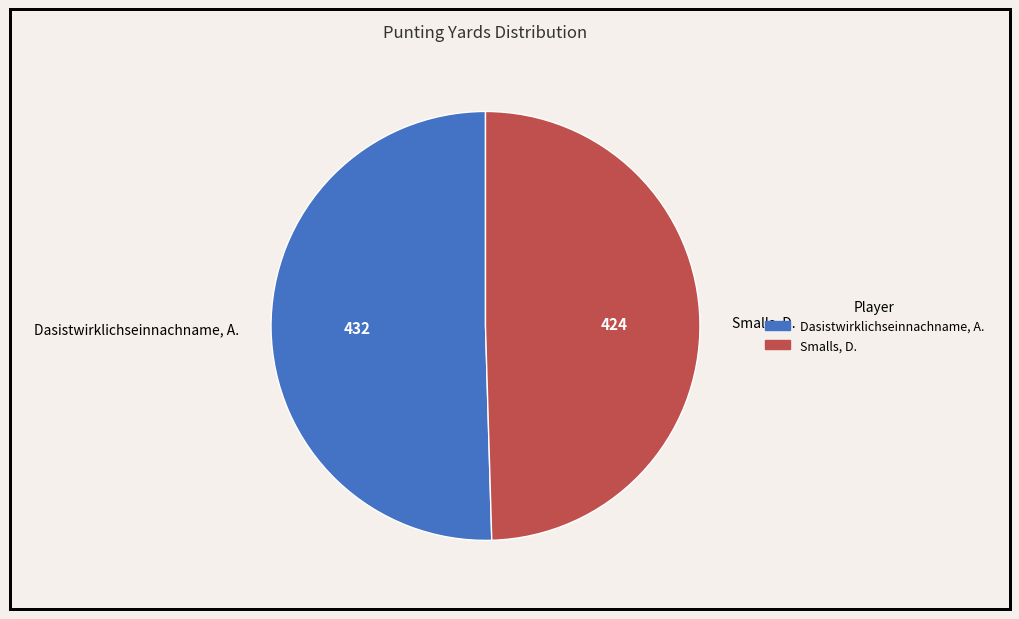

Approximately how many times larger is the value at Smalls, D. compared to Dasistwirklichseinnachname, A.?

1.0